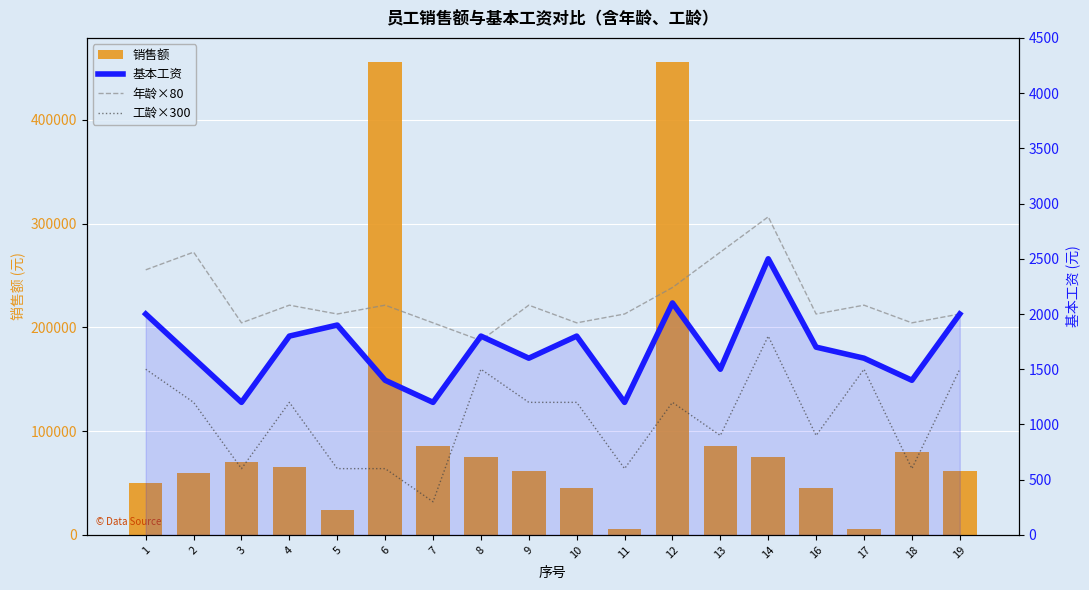

What is the difference between the highest and lowest values at 3?

69400